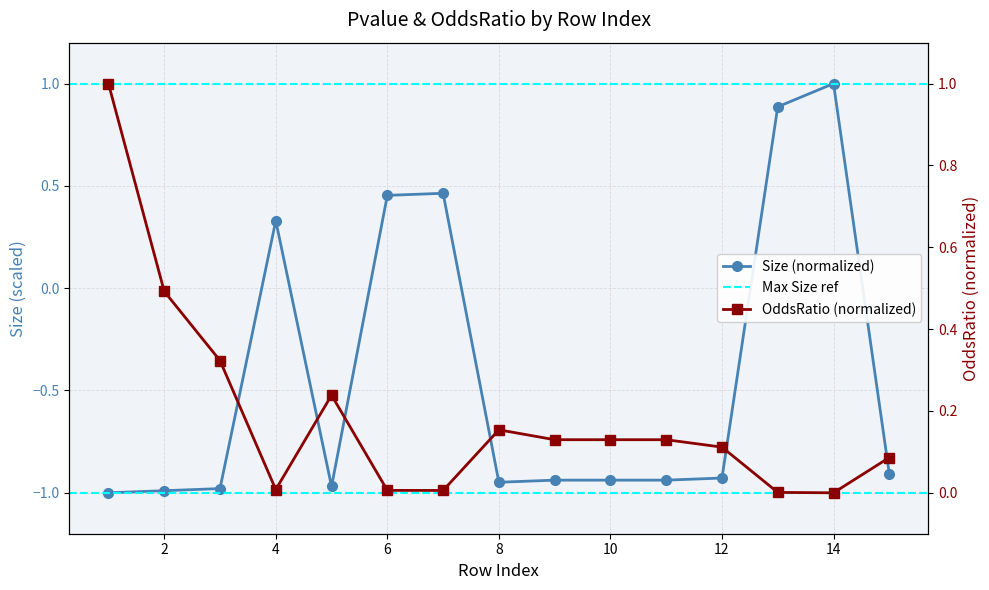

How many distinct data groups are displayed?

2